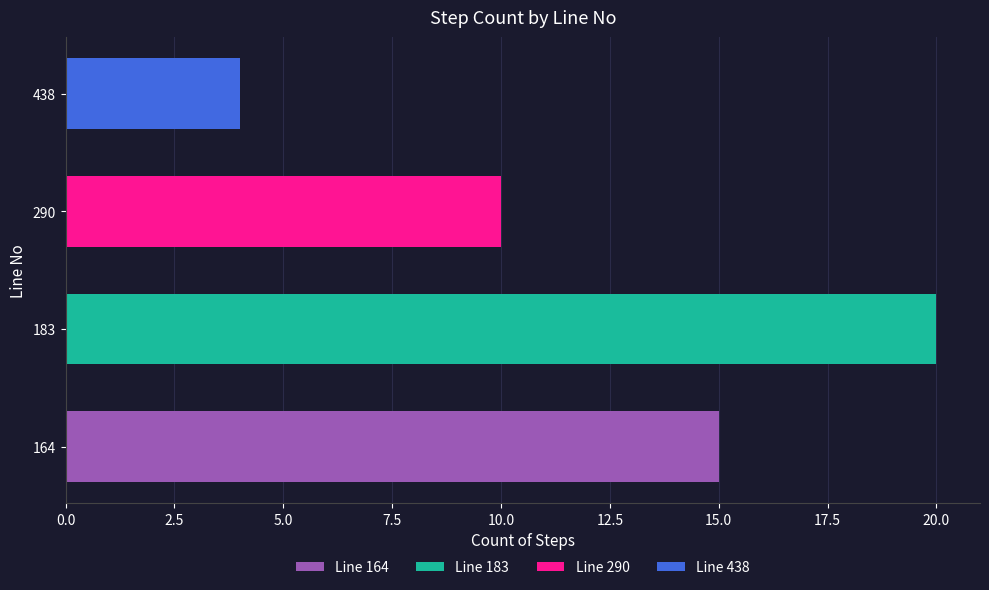

At which category does the chart reach its minimum across all series?

438